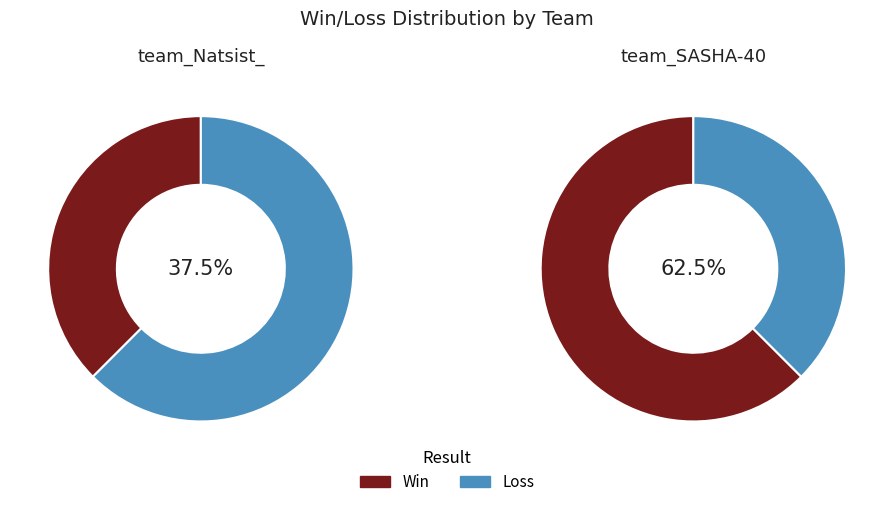

To the nearest percent, what is the difference between the largest and smallest slice percentages?

25%